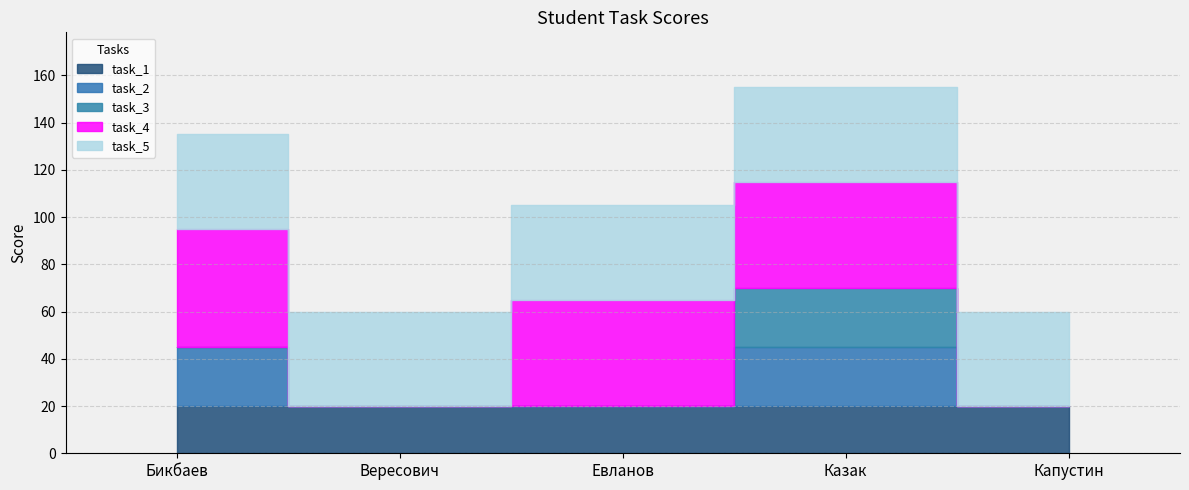

Reading left to right, list all the values displayed in this chart.

task_1: 20	20	20	20	20
task_2: 25	0	0	25	0
task_3: 0	0	0	25	0
task_4: 50	0	45	45	0
task_5: 40	40	40	40	40